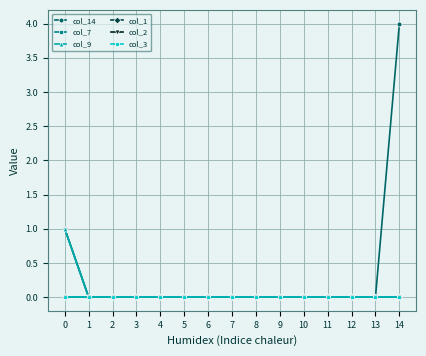

Does the chart have visible grid lines?

Yes